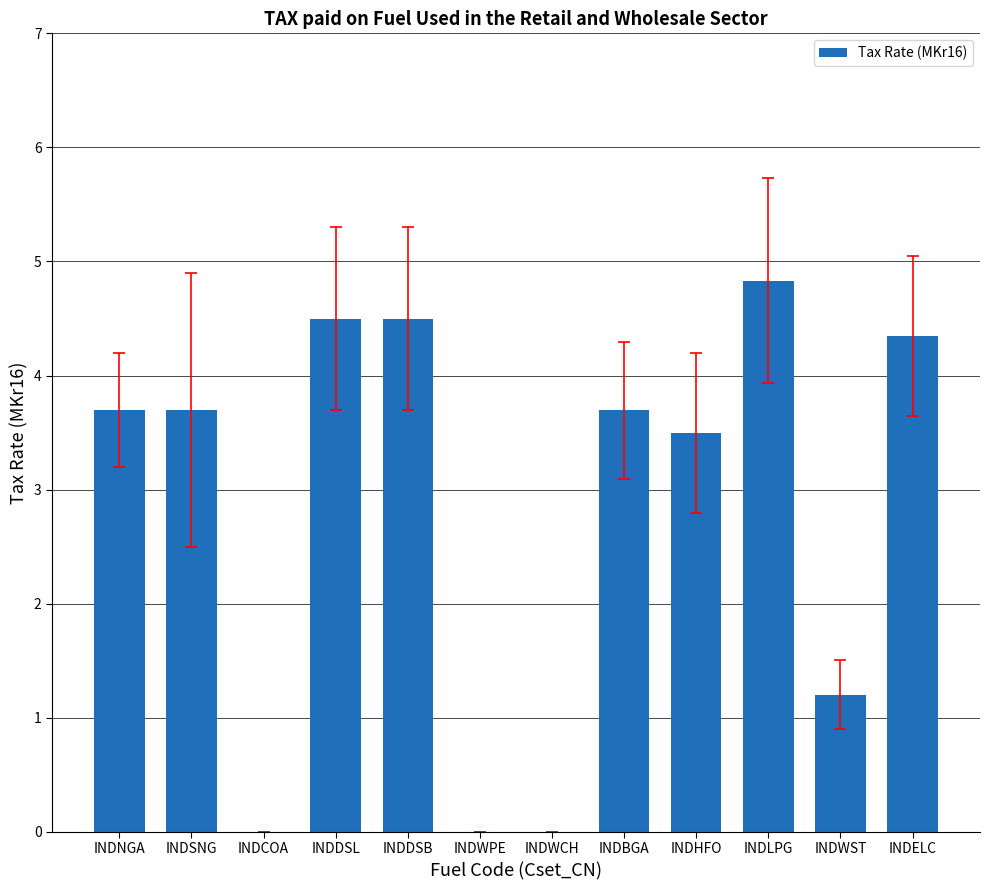

What is the sum of all values?

34.0